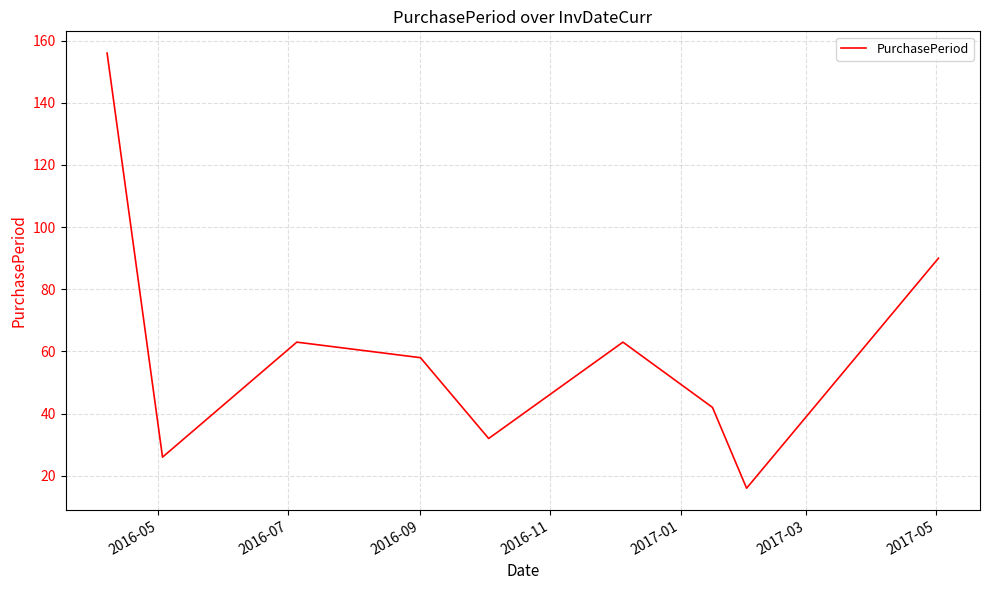

What is the minimum value shown in the chart?

16